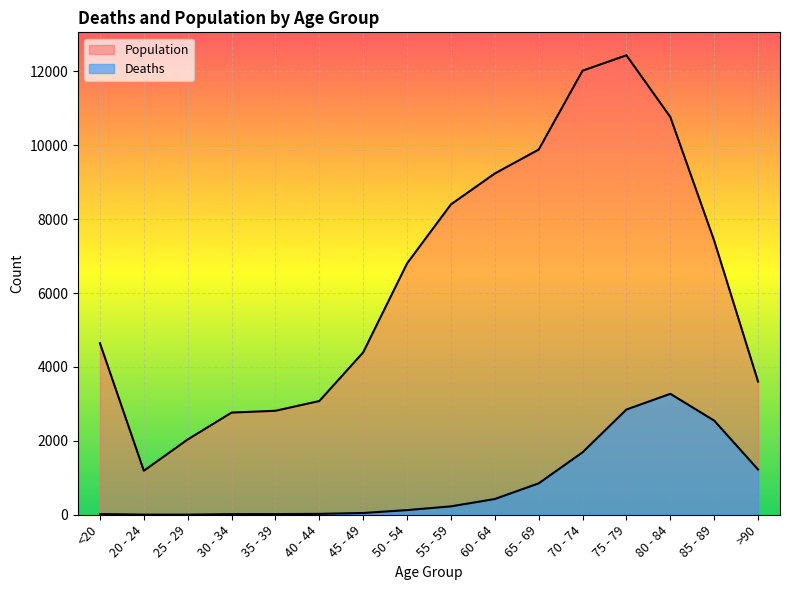

Which label corresponds to the smallest value in the chart?

25 - 29